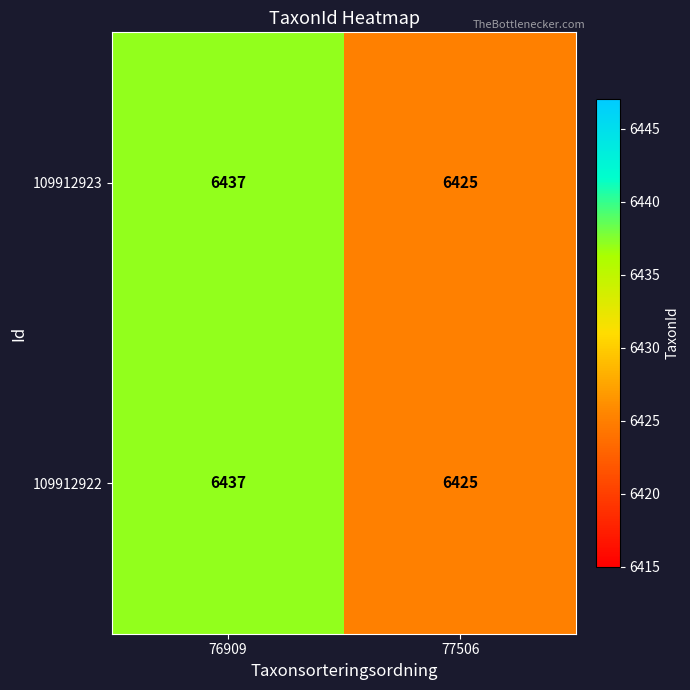

Is the value of 109912922 at 77506 greater than the value of 109912923 at 76909?

No